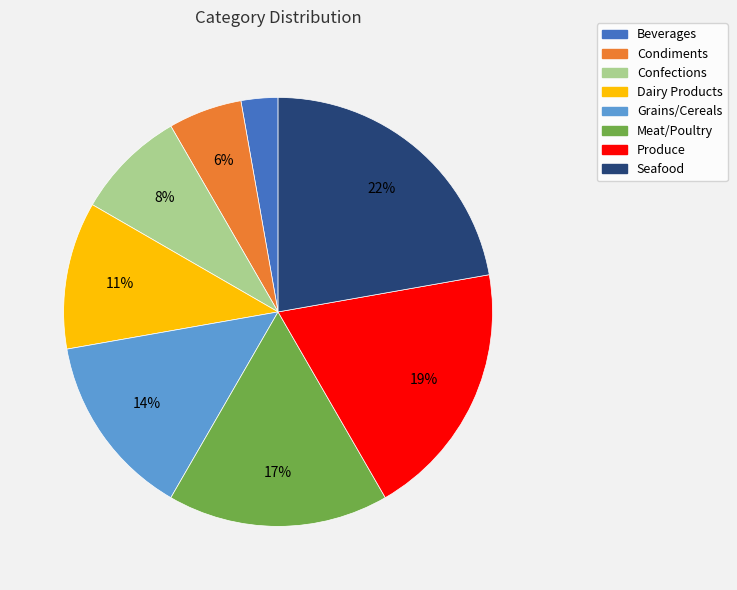

Is Beverages the majority of the pie?

No